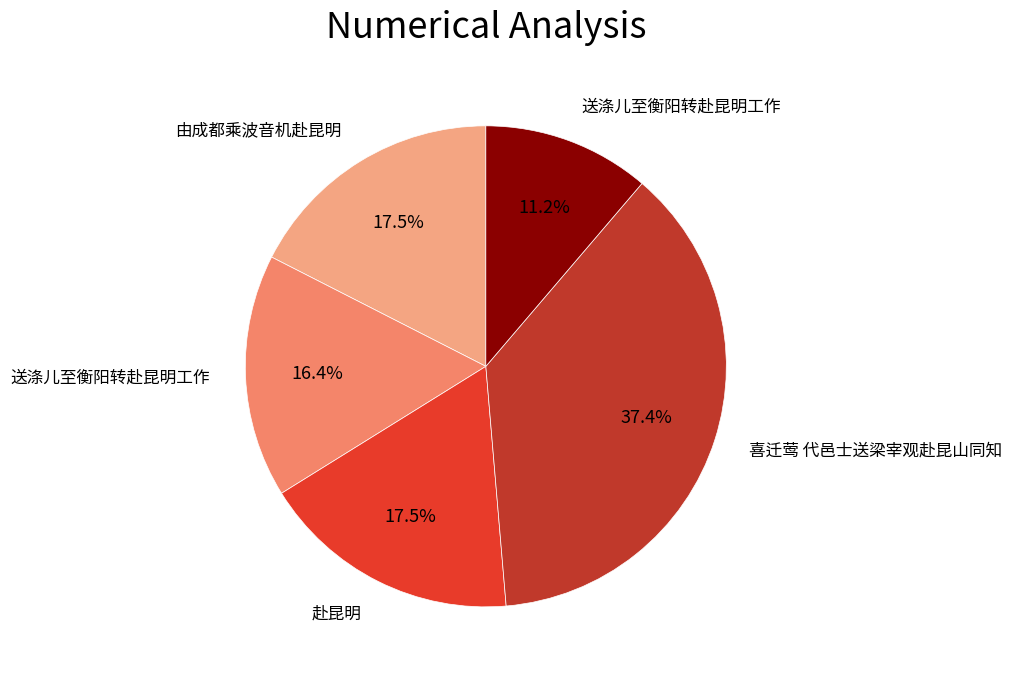

Is there any slice that represents more than half of the pie?

No